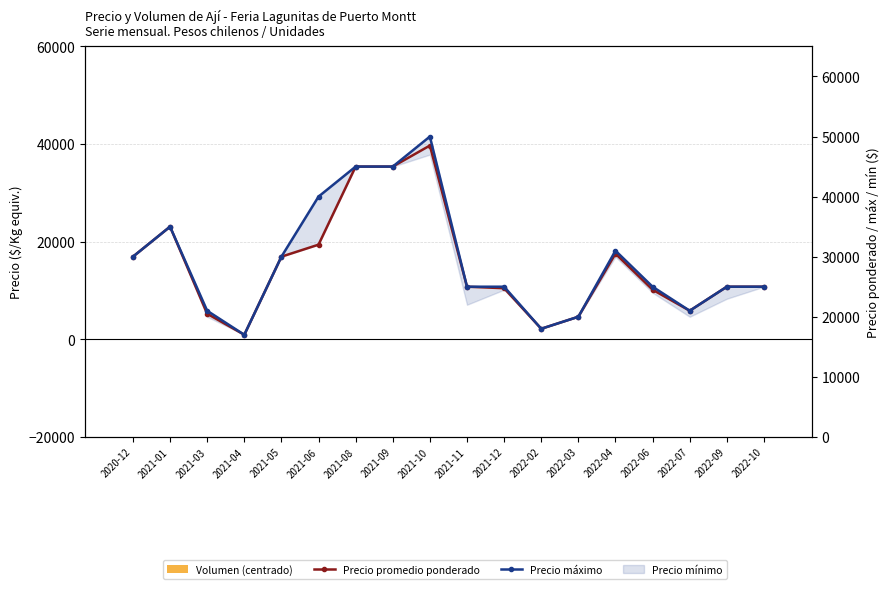

The value of Precio máximo at 2021-10 is 50000. True or false?

True